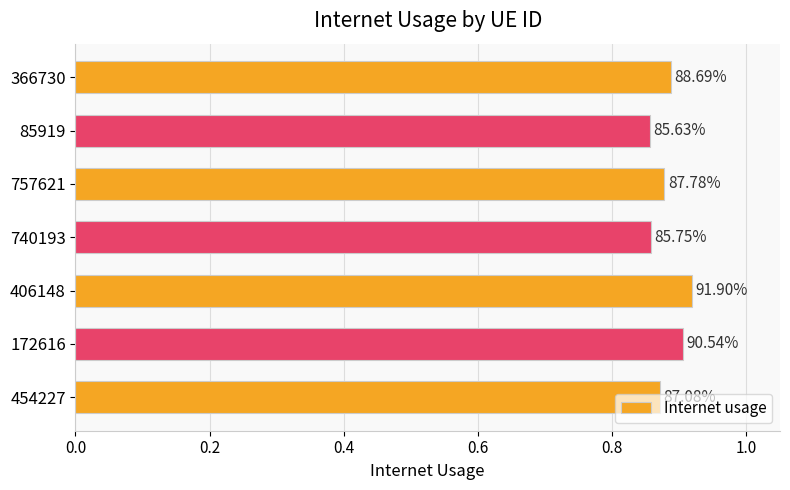

What is the difference between the maximum and minimum values?

0.1